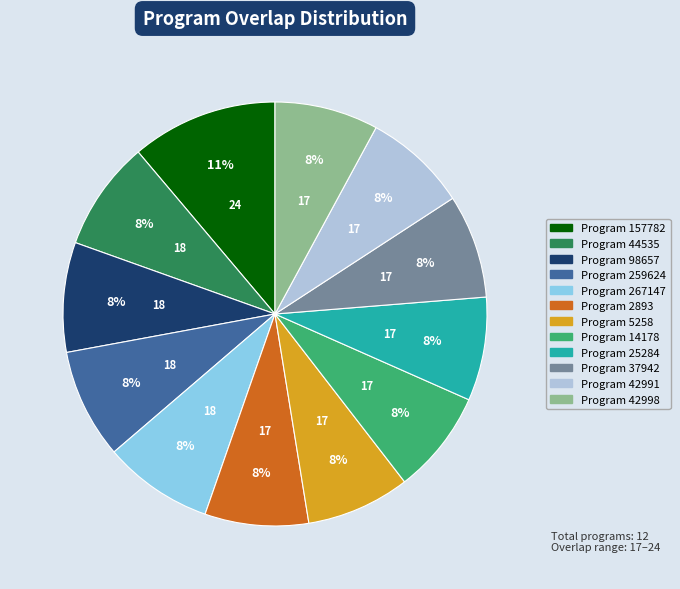

How many slices are in this pie chart?

12